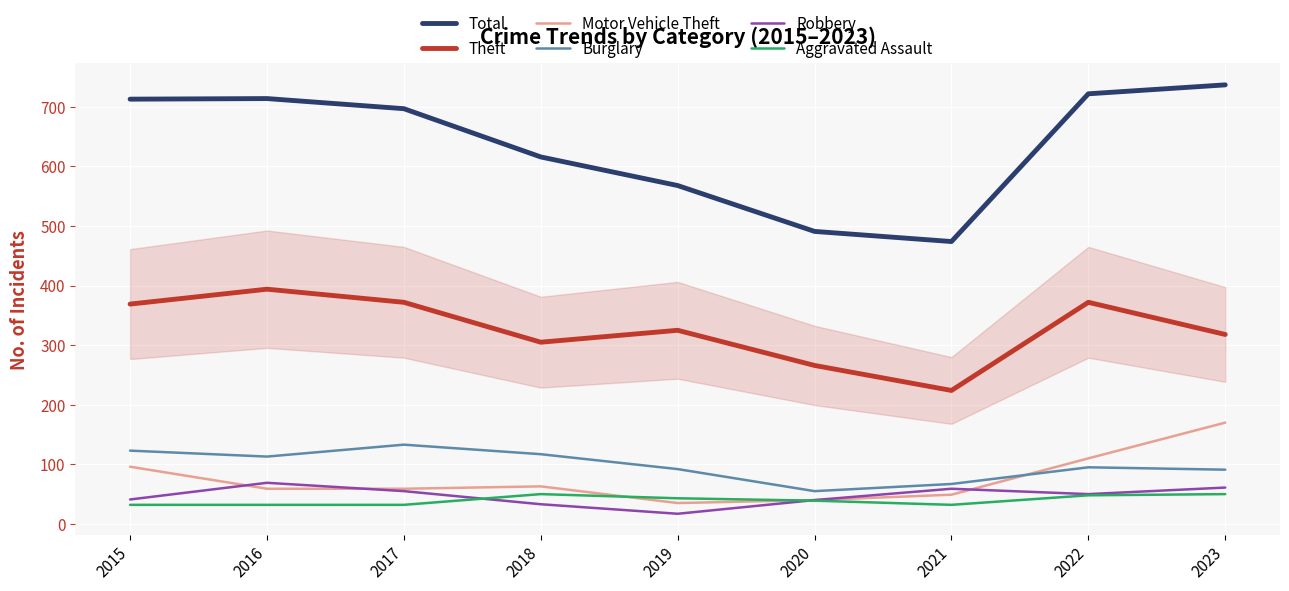

Which series changed the most between 2020 and 2021?

Theft